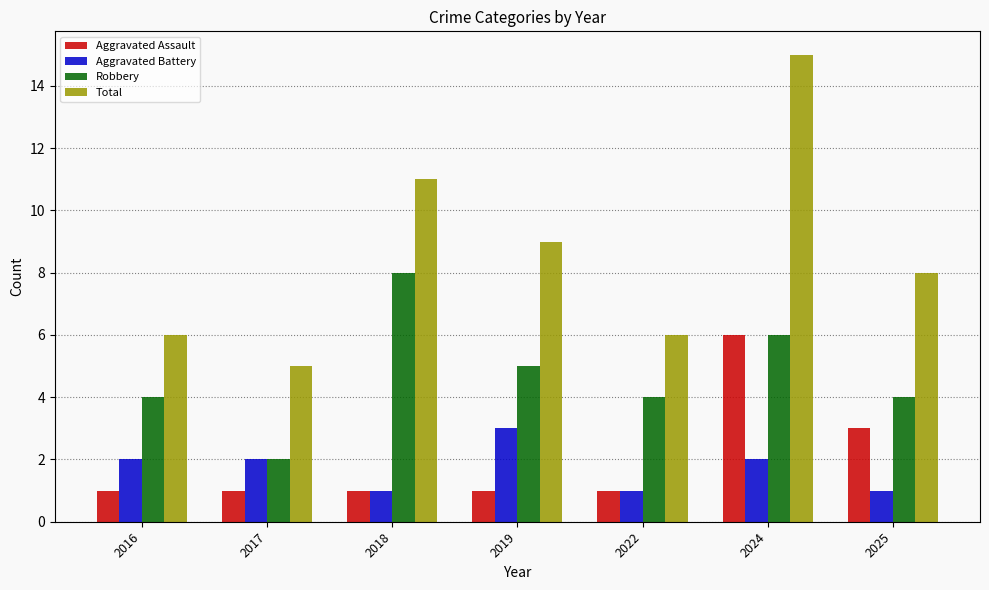

How many series are shown in this chart?

4